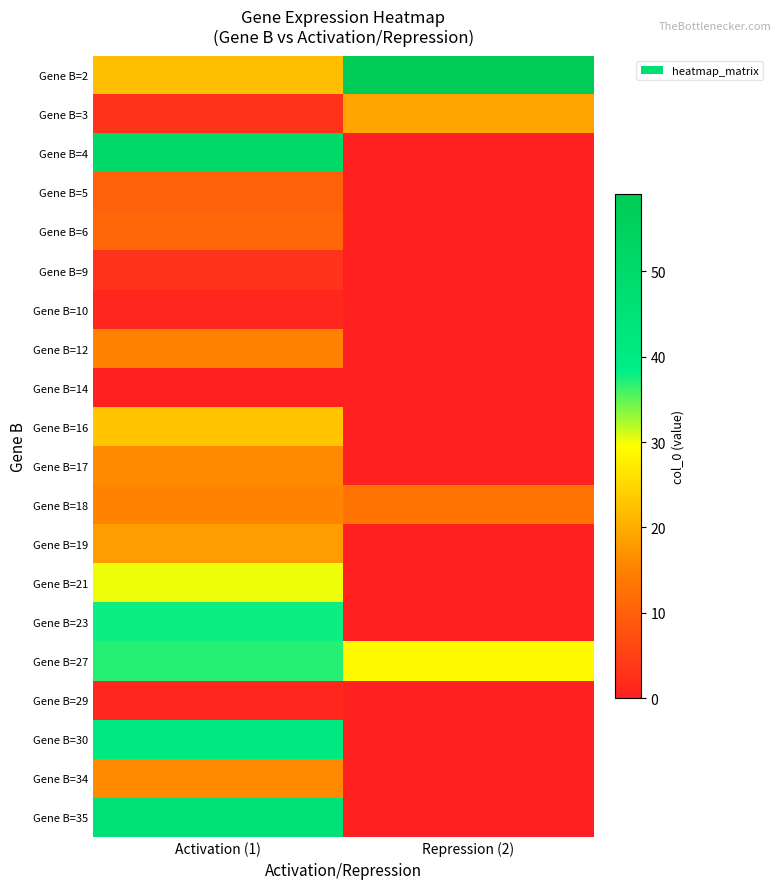

At how many categories does at least one series exceed 14?

2